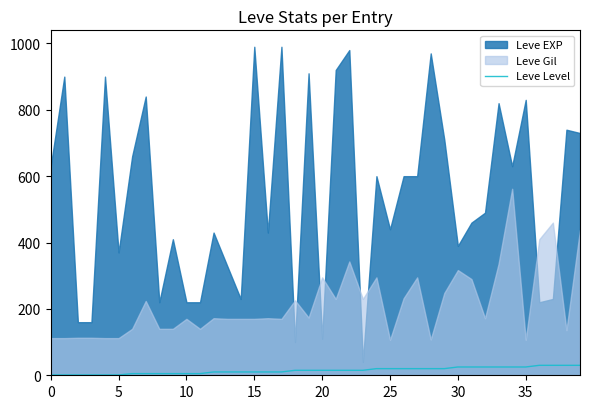

The Leve Level series shows 25 at 30. True or false?

True